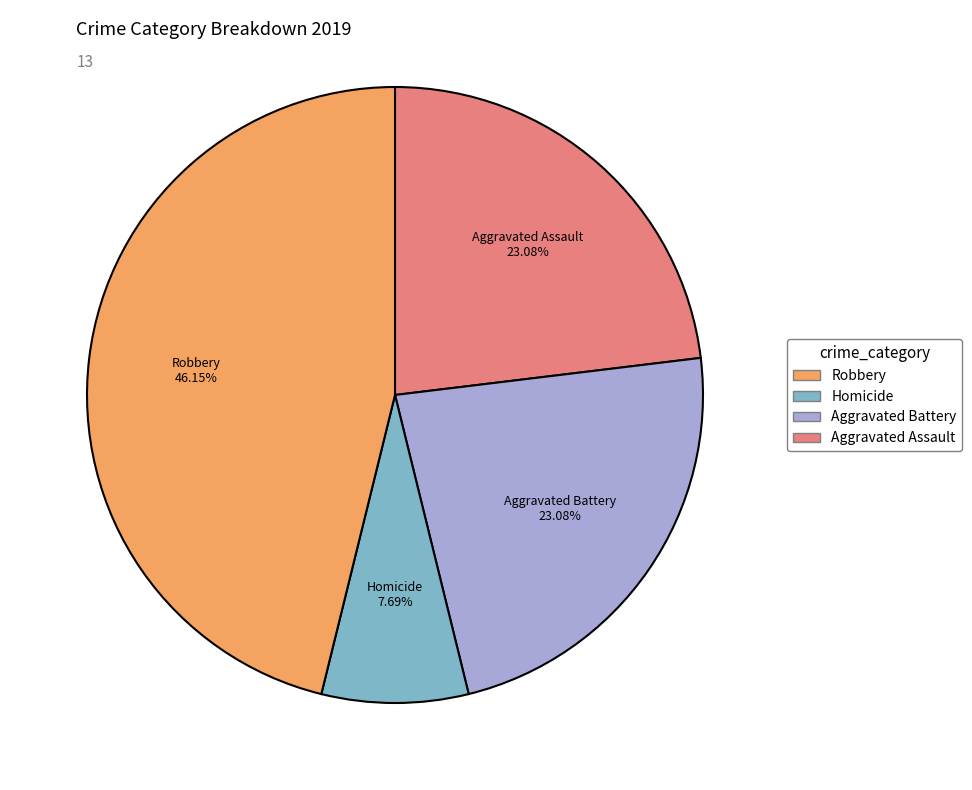

Is there a majority slice in this chart?

No